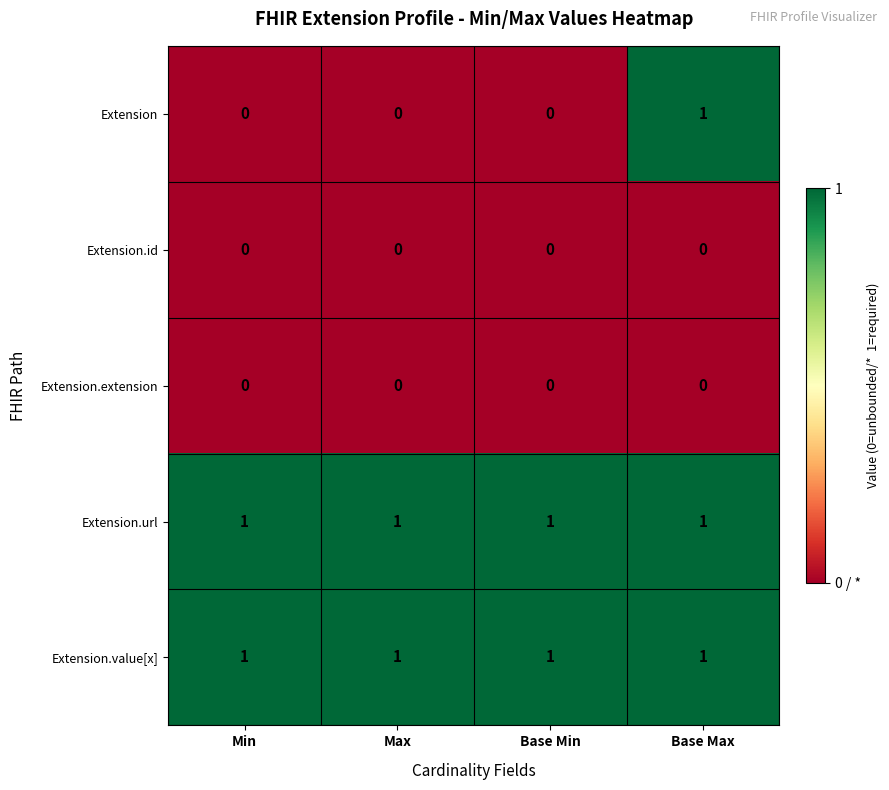

How many series are shown in this chart?

5